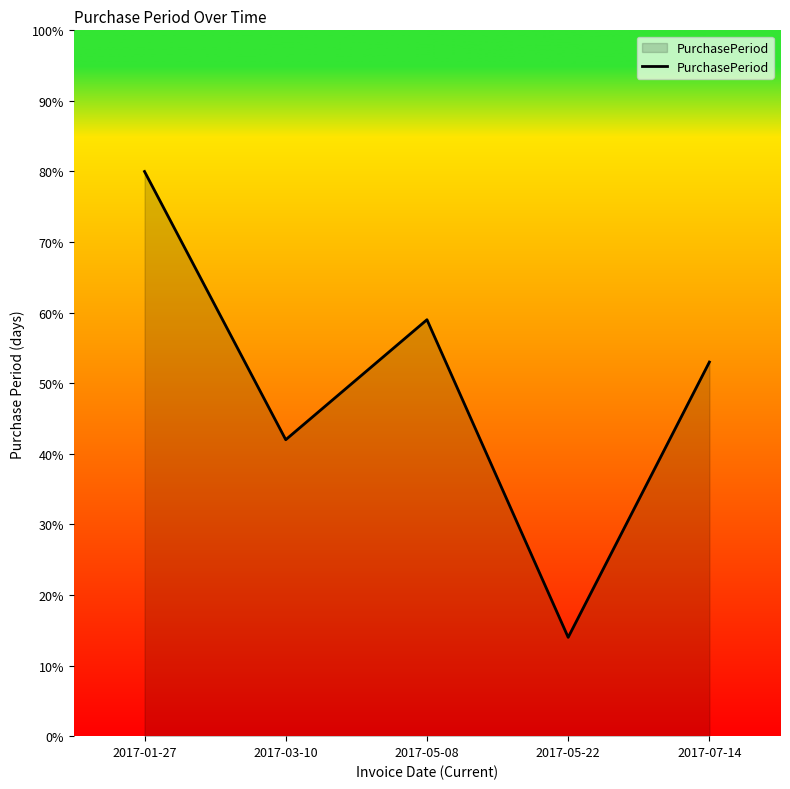

Is it true that the value at 2017-07-14 is 13?

False